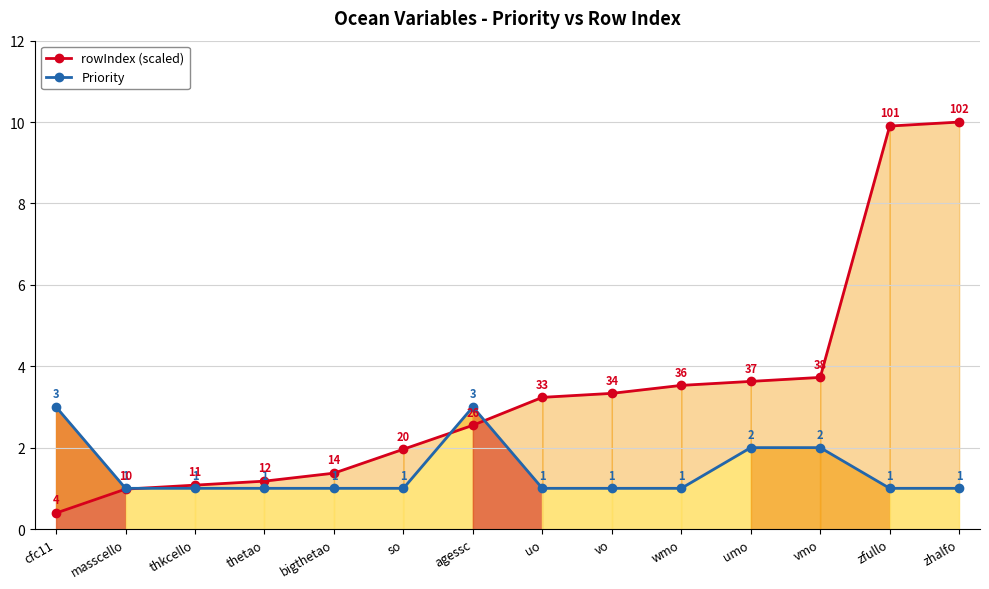

What is the label of the 9th point from the right?

so